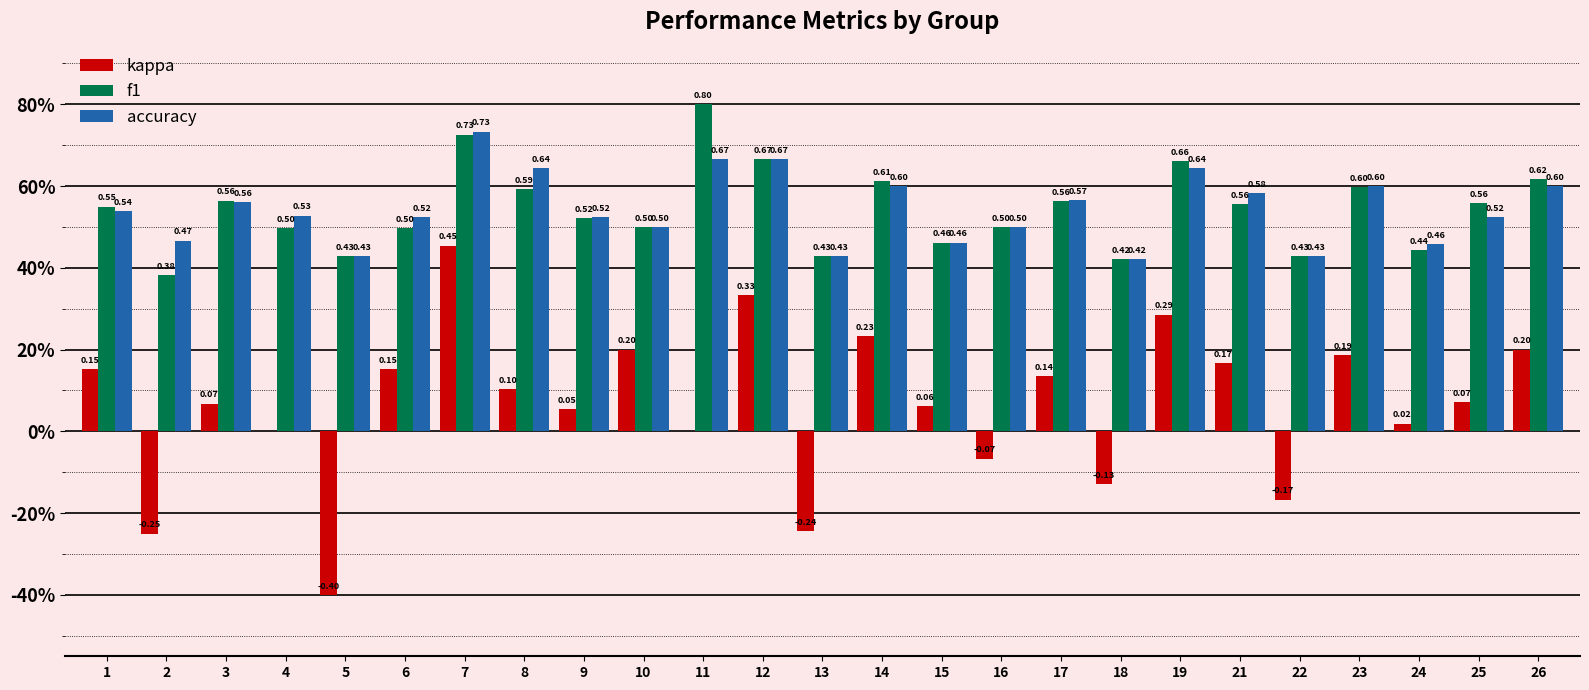

What is the spread (max minus min) of values at 10?

0.3